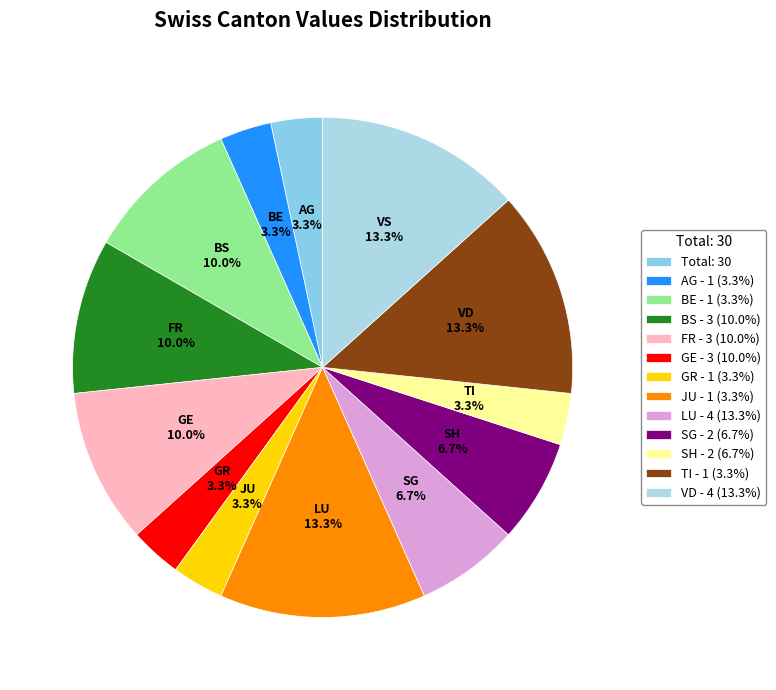

How many slices are in this pie chart?

13